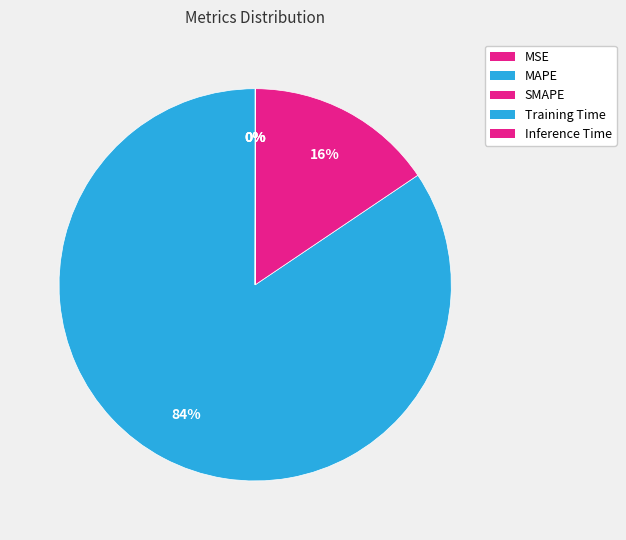

Is Inference Time the majority of the pie?

No